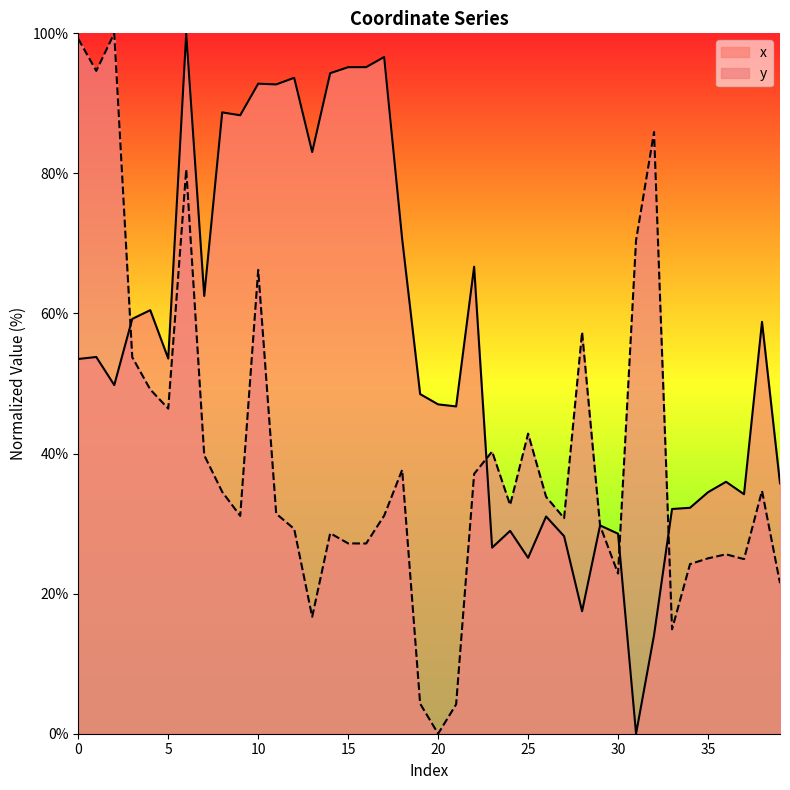

How many distinct data groups are displayed?

2